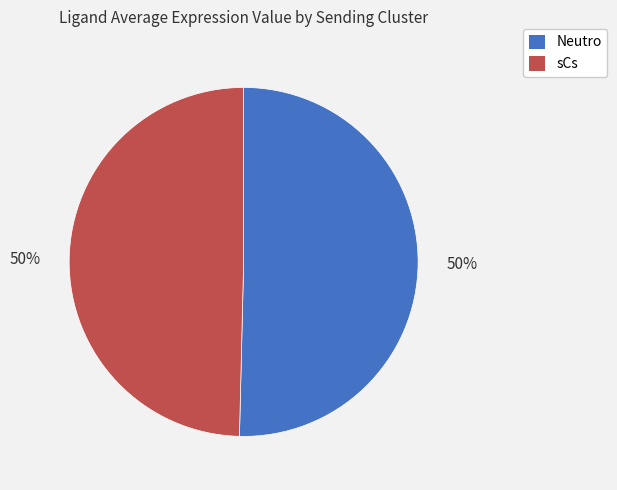

Is the sum of sCs and Neutro greater than half?

Yes